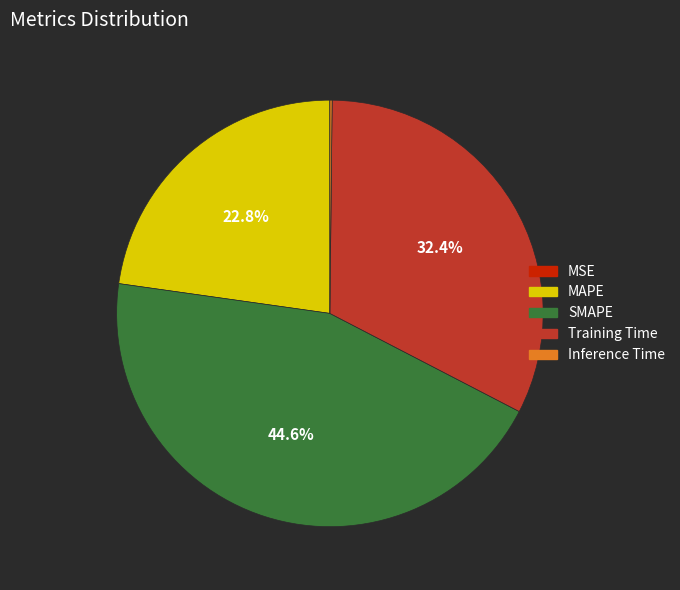

What portion of the pie excludes SMAPE?

55.4%